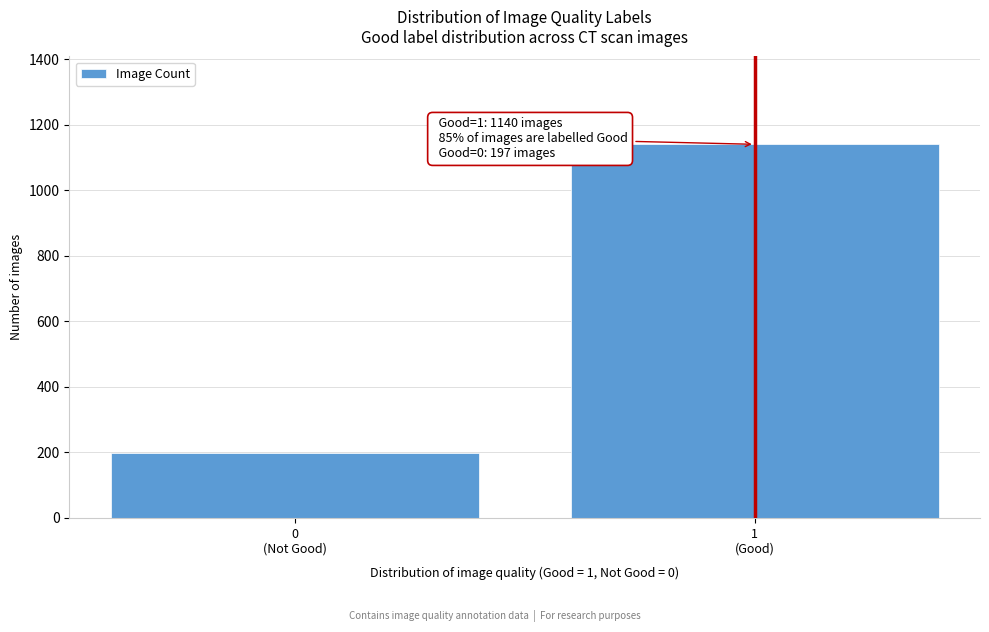

Reading left to right, list all the values displayed in this chart.

197	1140